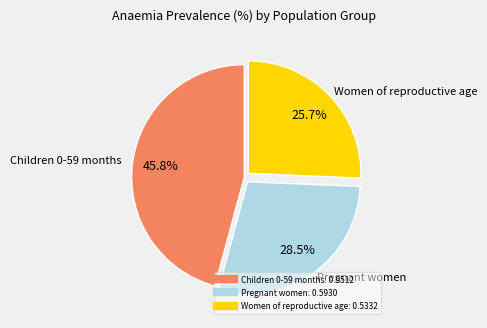

How many segments does this pie chart have?

3